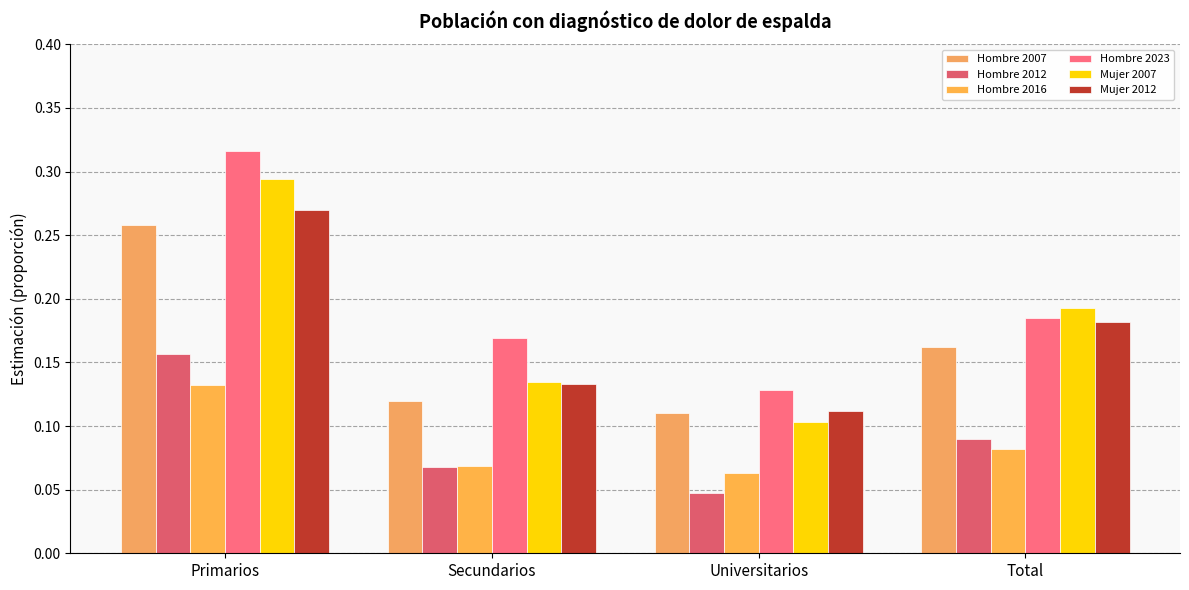

At which label does Mujer 2007 reach its minimum?

Universitarios